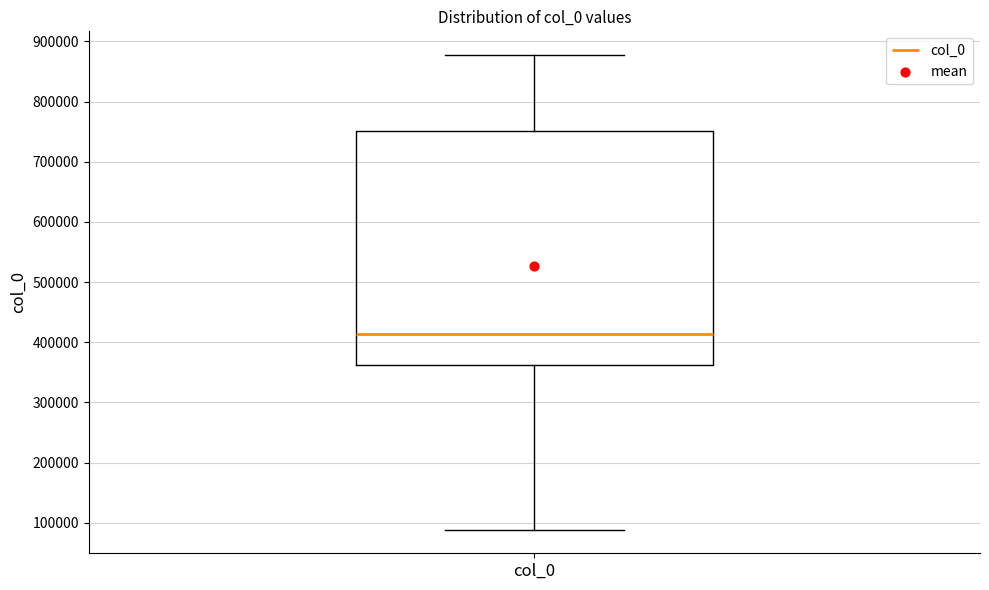

Transcribe this box plot: give where the median line is, the range the box spans, and where the two whiskers end, as read against the y-axis. The values are not printed on the chart, so give them approximately, as read against the axis.

median 410000, box 360000 to 750000, whiskers 90000 to 880000